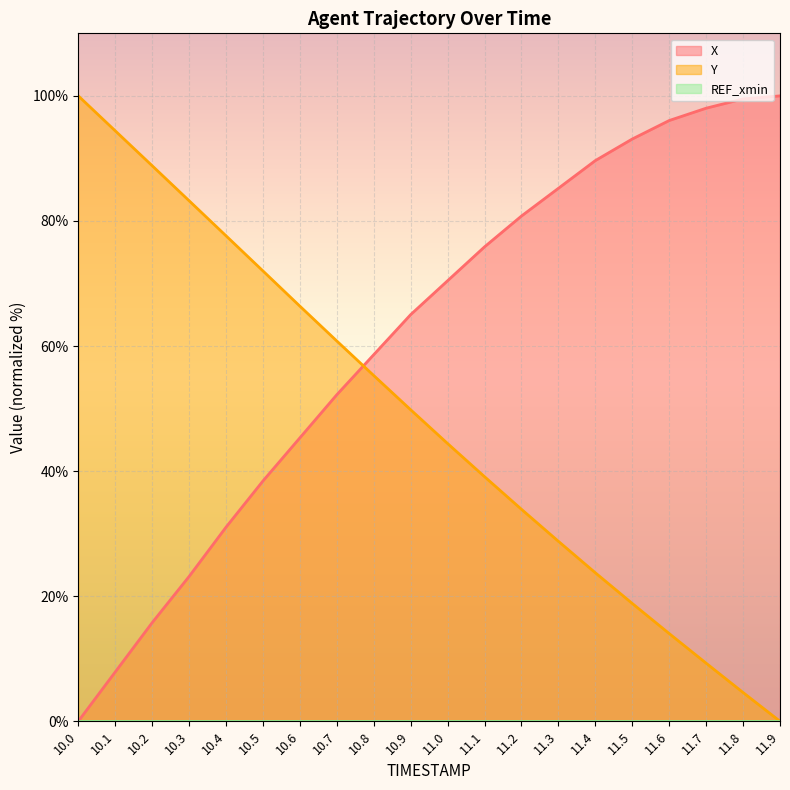

Is the value of X at 11.2 greater than the value of Y at 10.8?

Yes